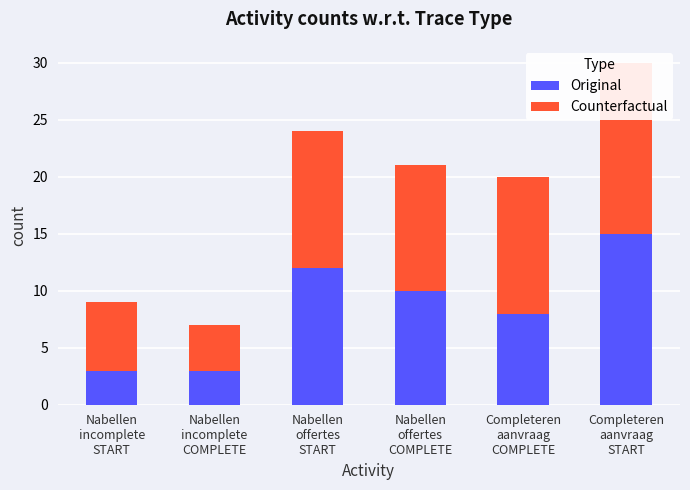

What is the average value of the Original series?

8